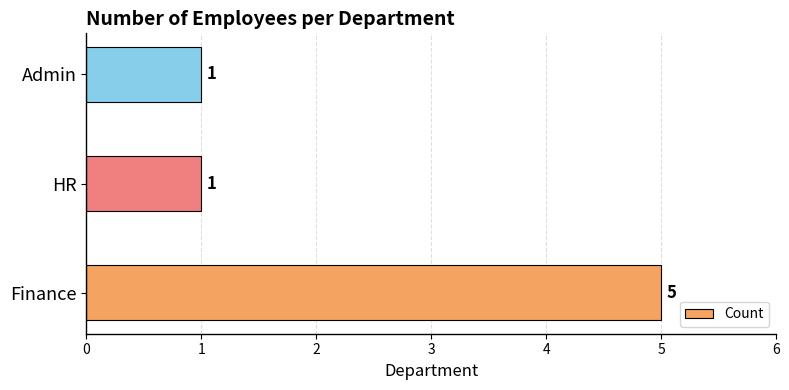

Are the bars horizontal?

Yes